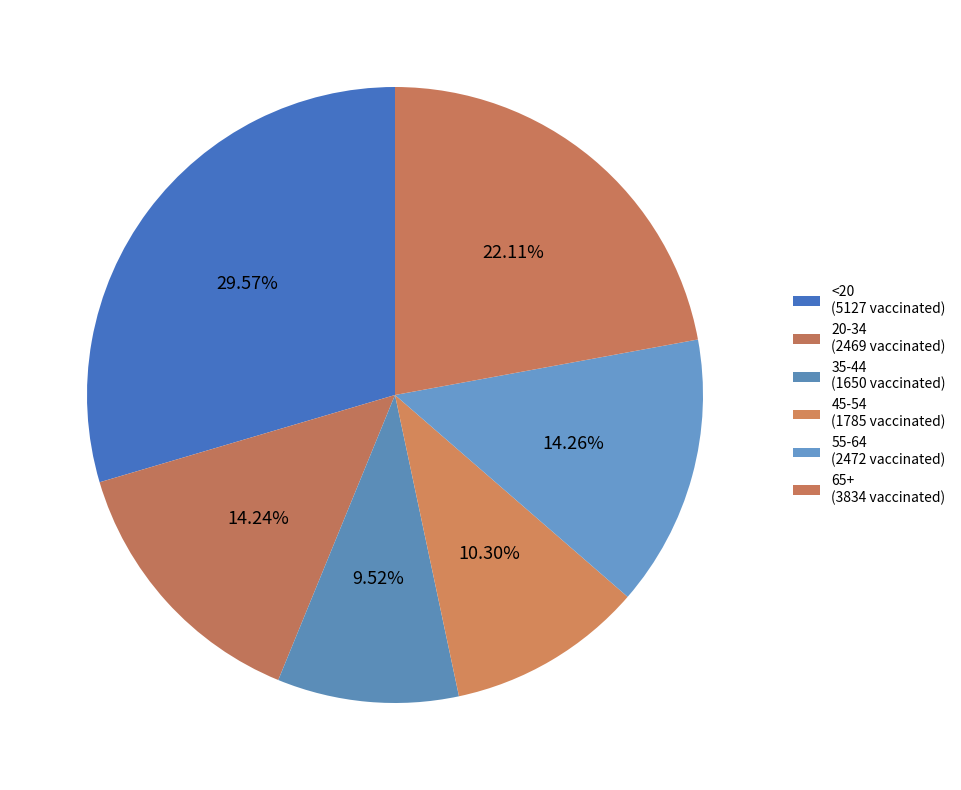

To the nearest percent, what is the difference between the largest and smallest slice percentages?

20%